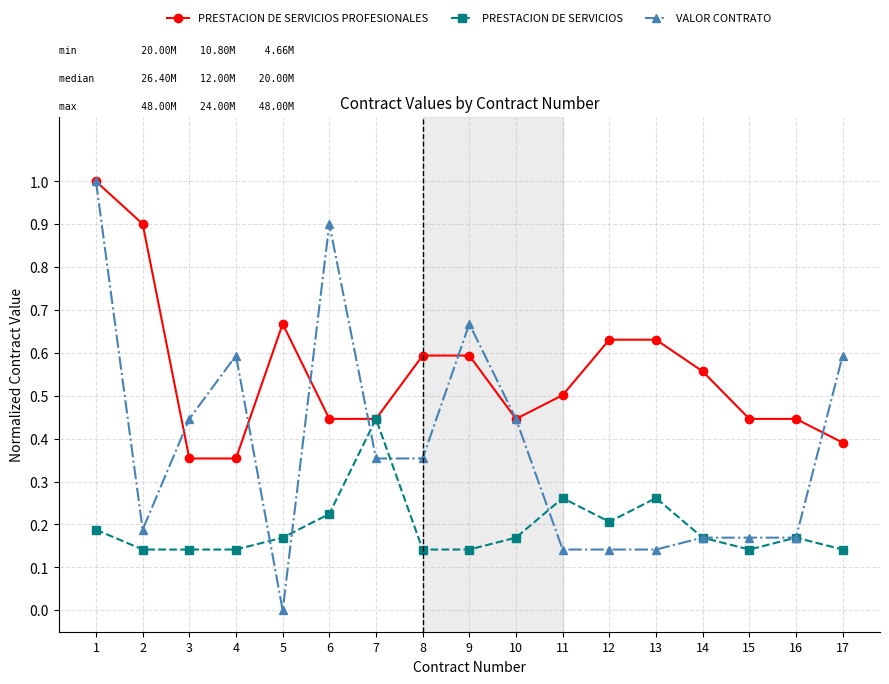

Which series has the largest total across all categories?

PRESTACION DE SERVICIOS PROFESIONALES